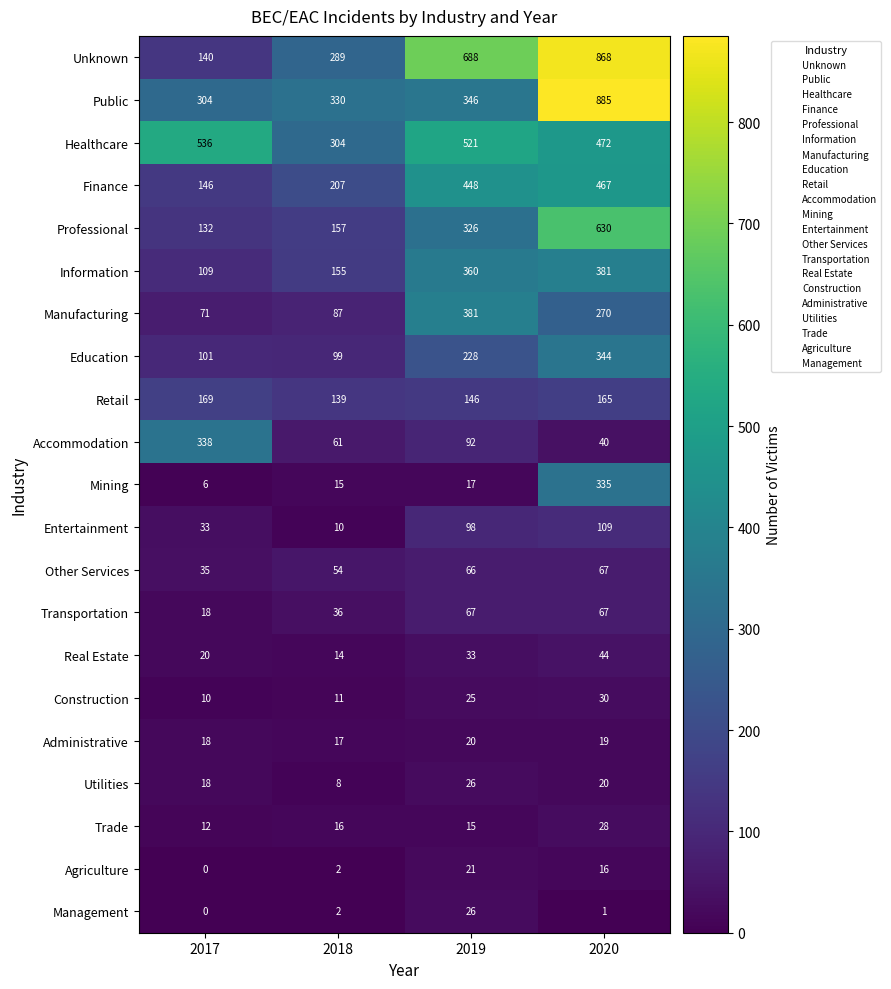

At which category does the chart reach its peak across all series?

2020